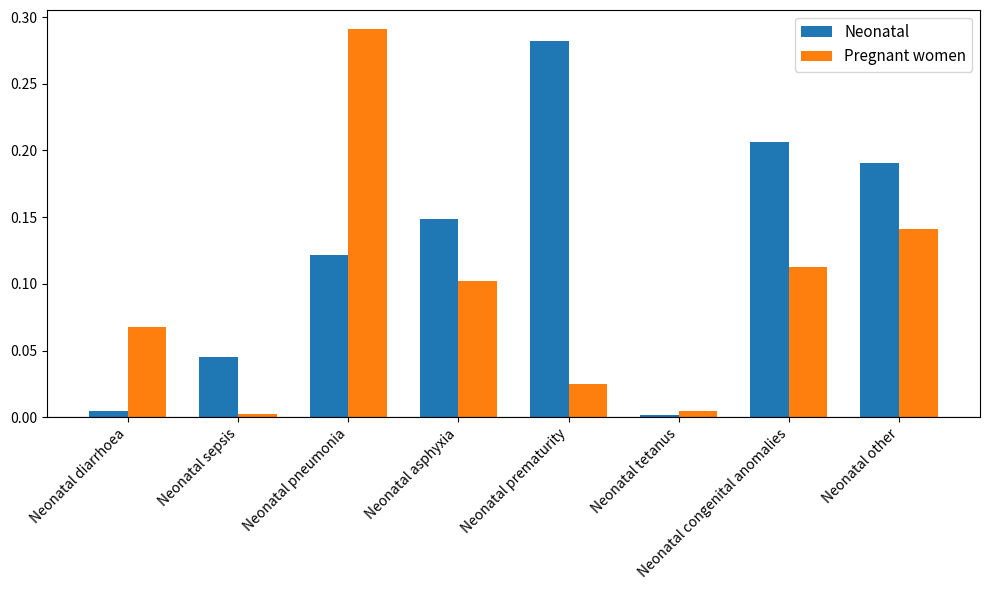

At Neonatal sepsis, list the series in order from smallest to largest.

Pregnant women, Neonatal